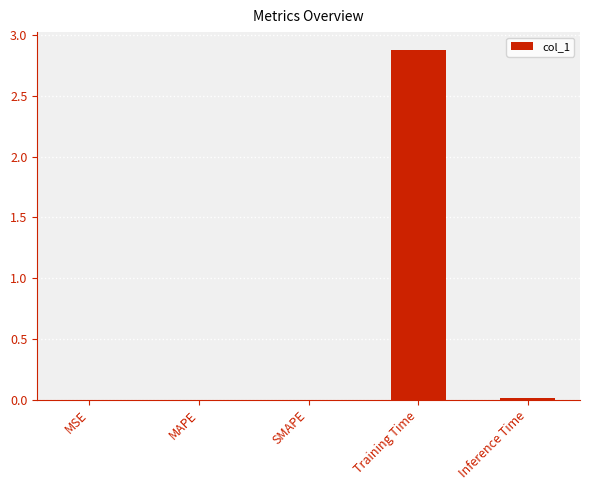

What is the greatest value displayed?

2.9